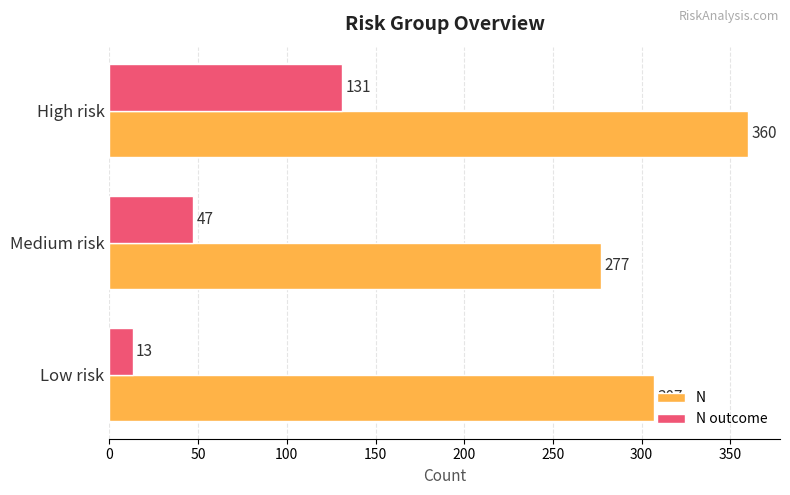

Rank the series by their maximum value, from lowest to highest.

N outcome, N